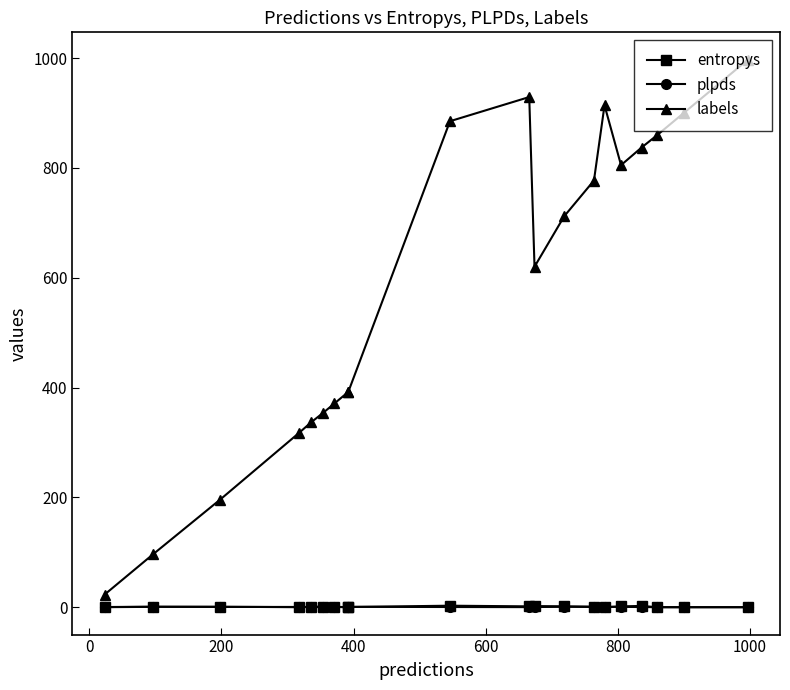

True or false: entropys has more than 0 interior local peaks.

True